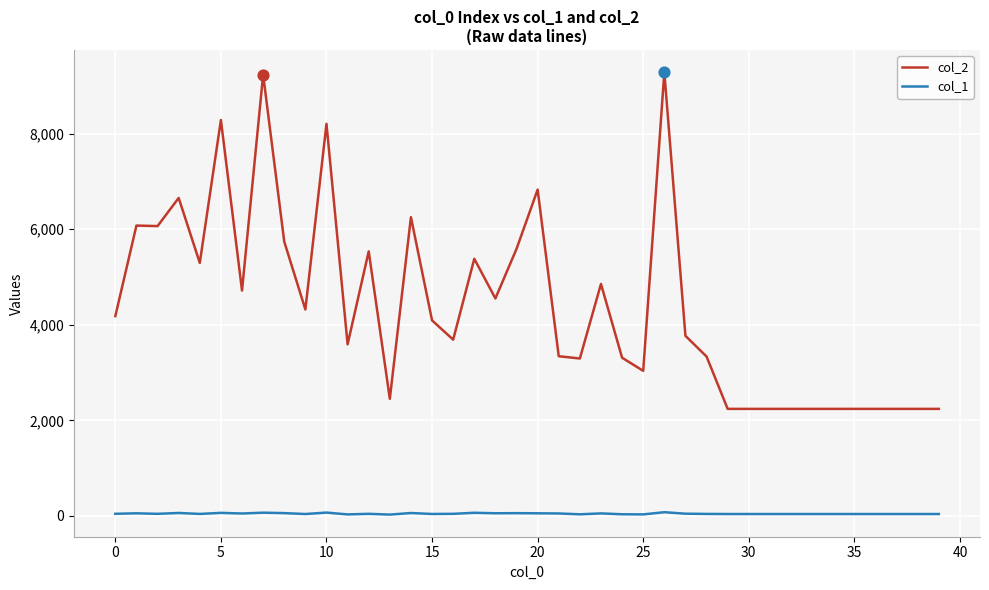

Which series has the widest spread of values?

col_2